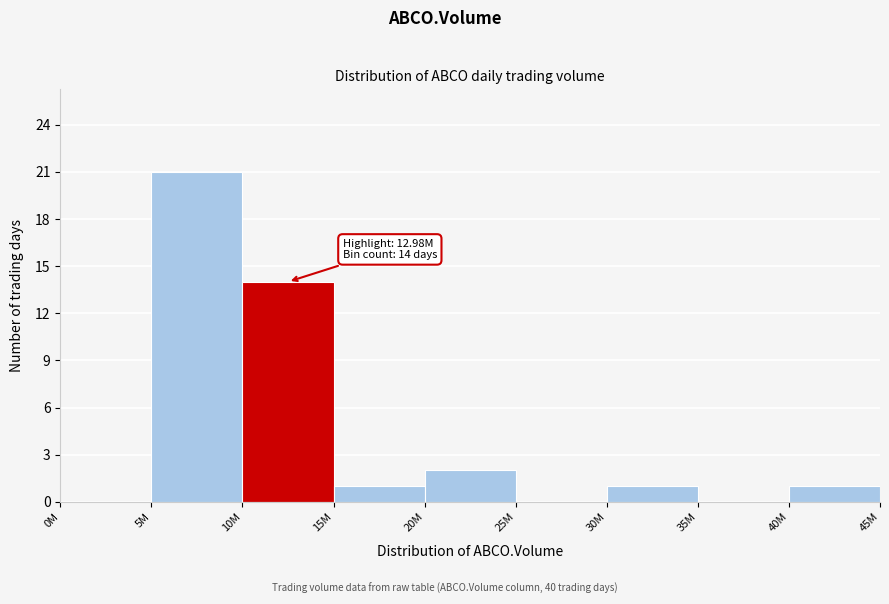

Reading left to right, list all the values displayed in this chart.

0M=0	5M=21	10M=14	15M=1	20M=2	25M=0	30M=1	35M=0	40M=1